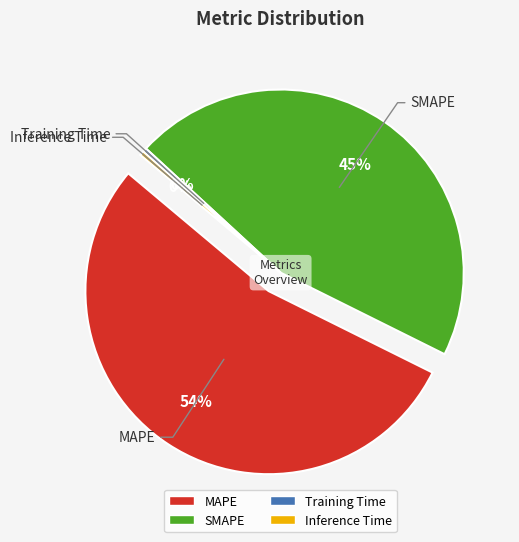

Which category has the biggest portion of the pie?

MAPE